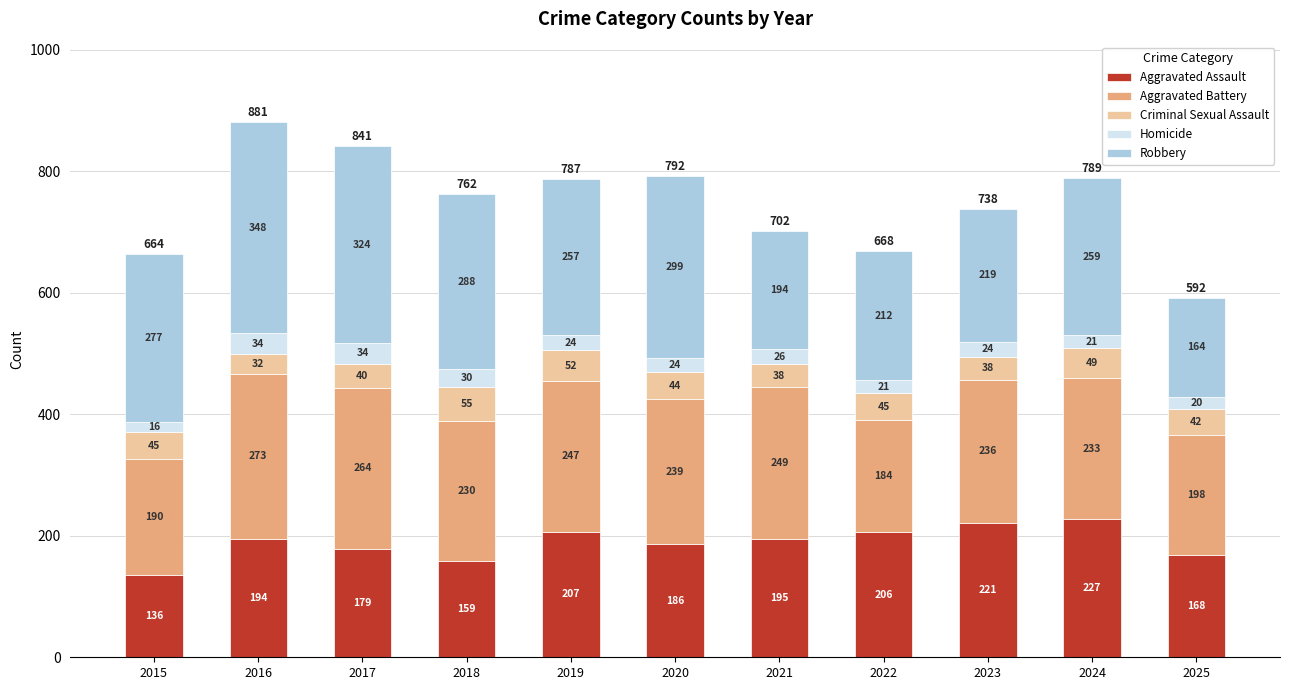

What is the difference between the Aggravated Assault values at 2024 and 2017?

48